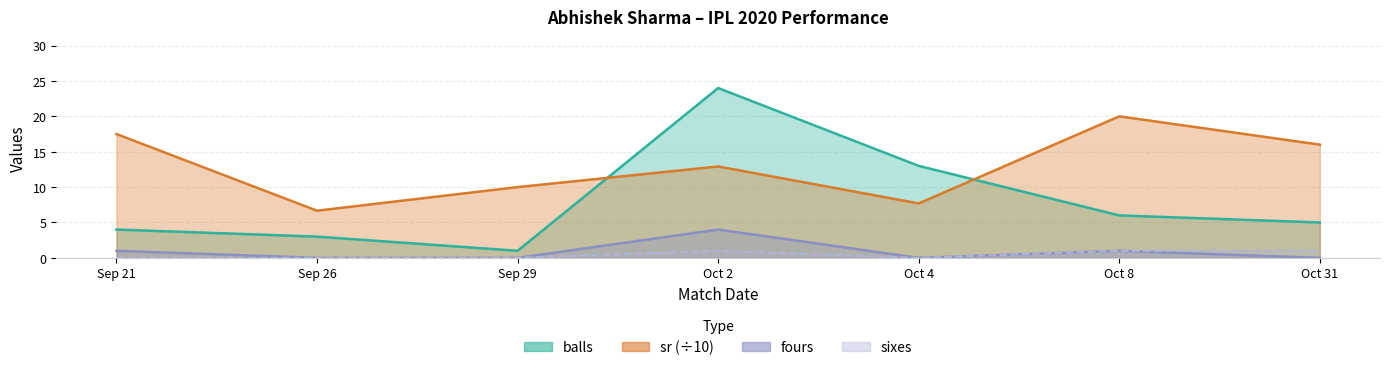

What are all the series names shown in the legend?

balls, sr, fours, sixes